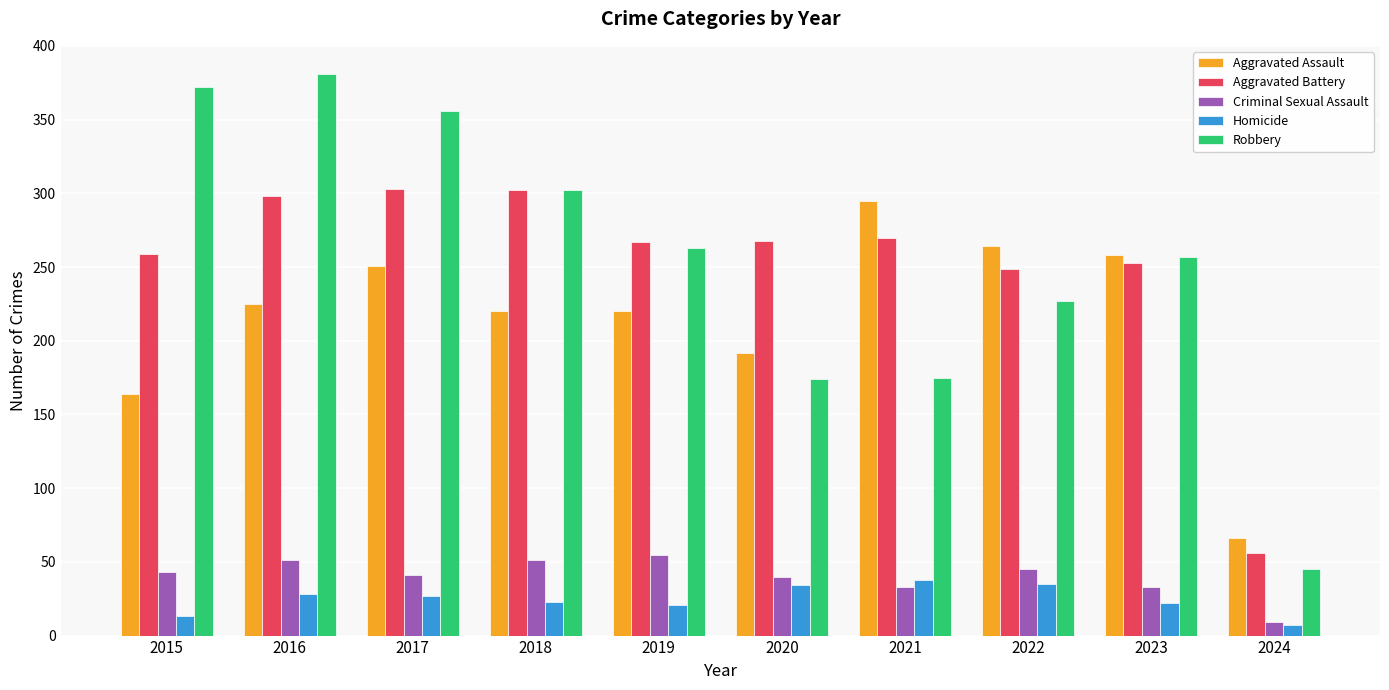

Count the number of categories in the chart.

10